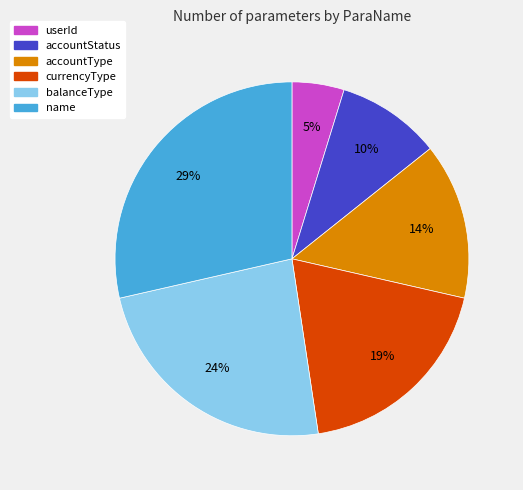

The accountType slice represents 14% of the pie. True or false?

True